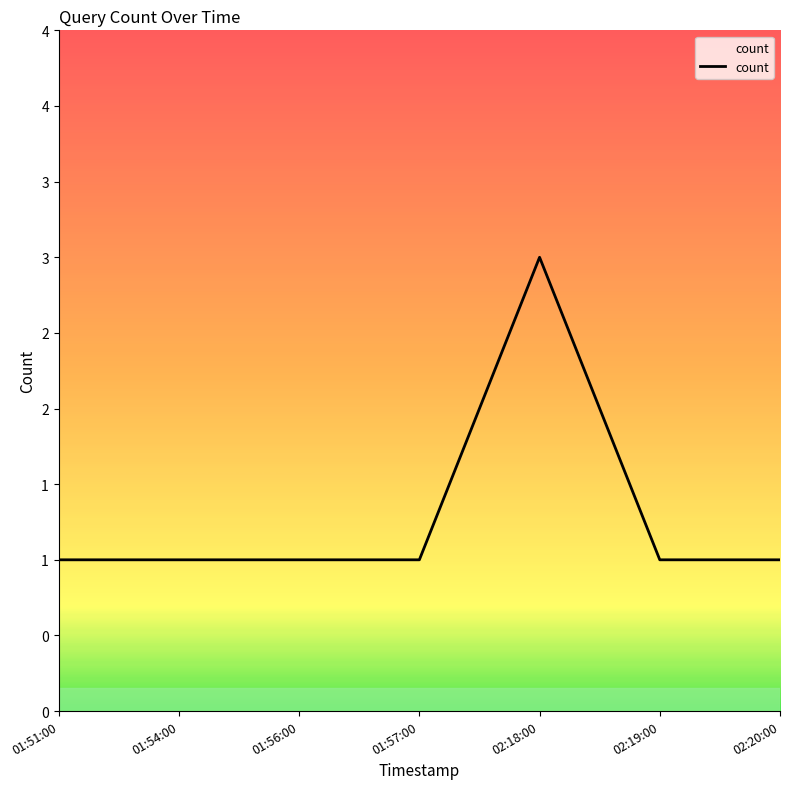

Does the chart display data point markers on the line(s)?

No